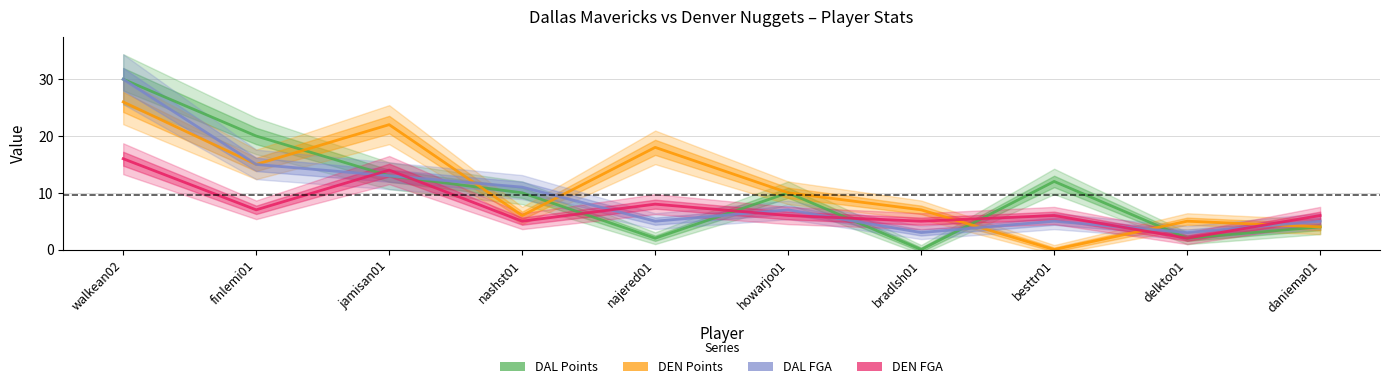

Between nashst01 and besttr01, which series saw the biggest shift?

DEN_PTS